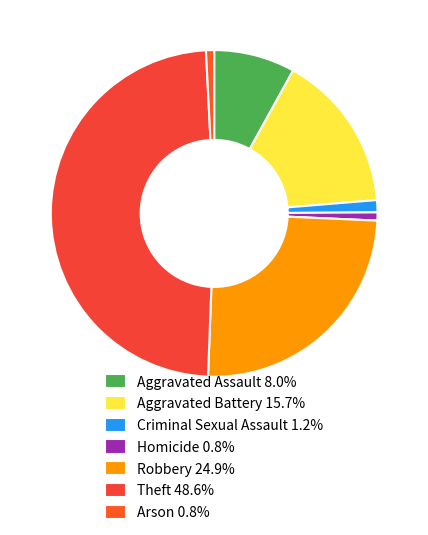

To the nearest percent, what is the combined percentage of Homicide and Robbery?

26%